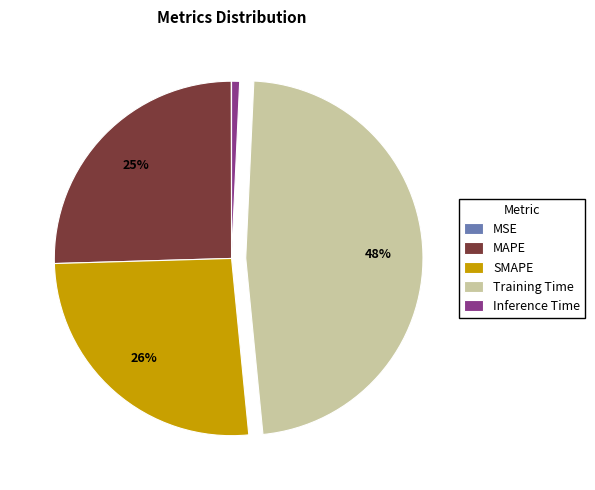

Does Inference Time account for over 50% of the chart?

No